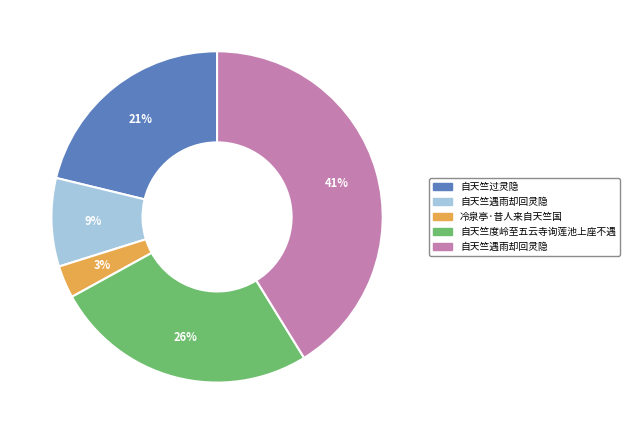

Does any single category account for the majority?

No